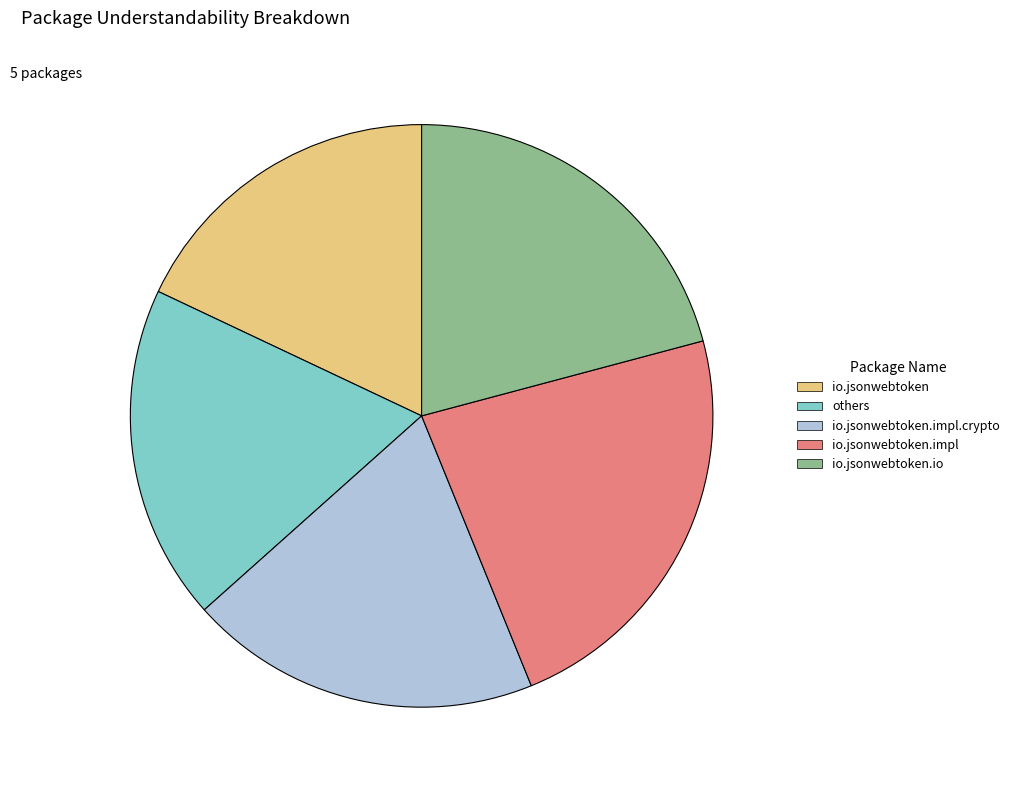

Between io.jsonwebtoken.impl.crypto and io.jsonwebtoken, which is larger?

io.jsonwebtoken.impl.crypto